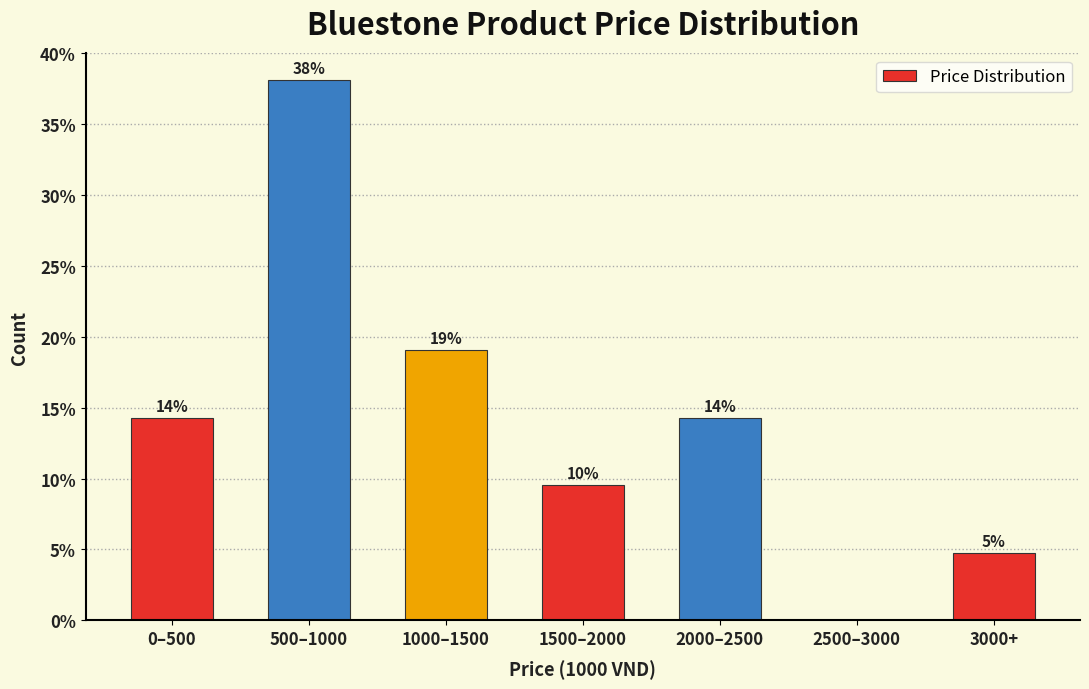

Are the bars horizontal?

No